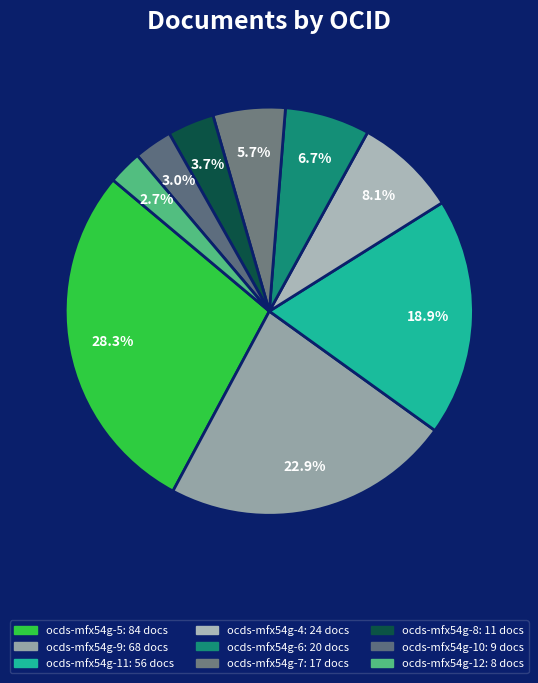

How much of the chart is everything except ocds-mfx54g-5?

71.7%